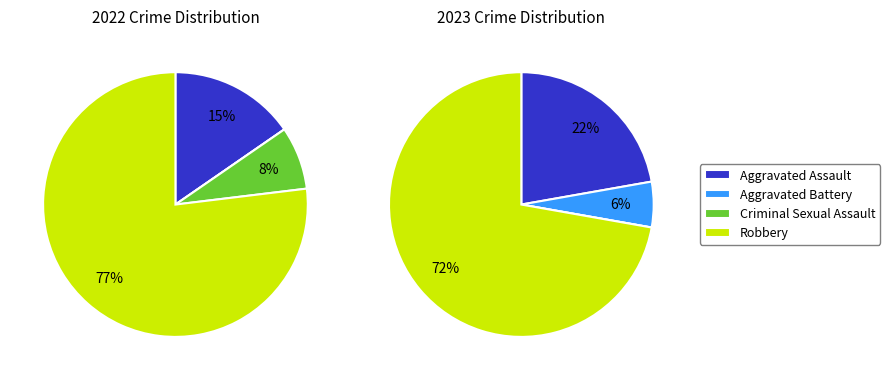

How many slices are in this pie chart?

4